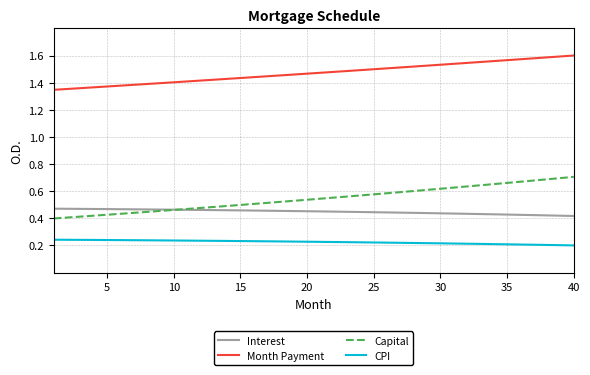

Which series has the largest range (max minus min)?

Capital